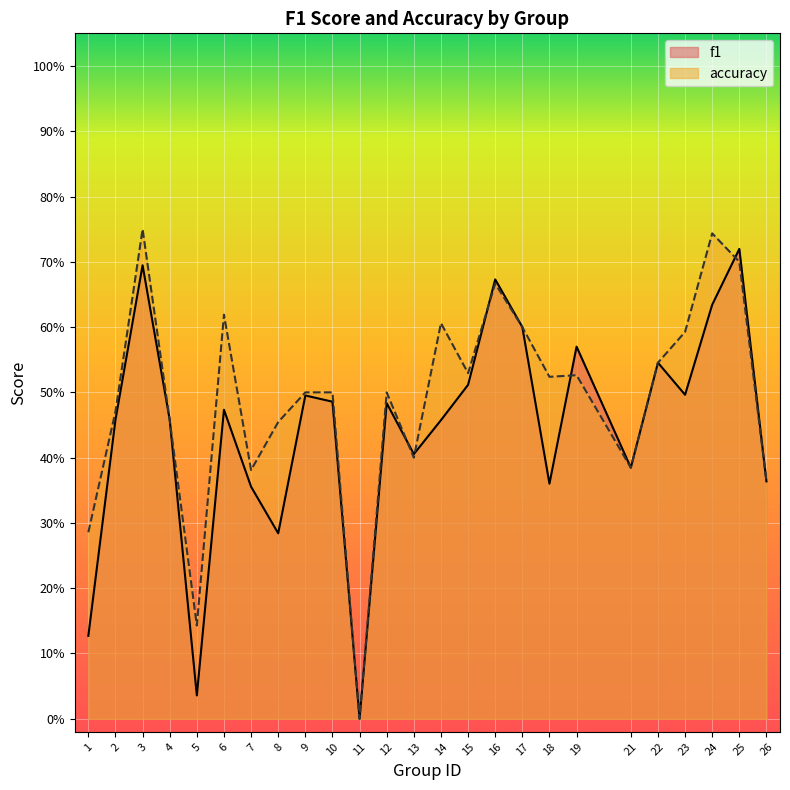

At which label is f1 closest to 0?

11